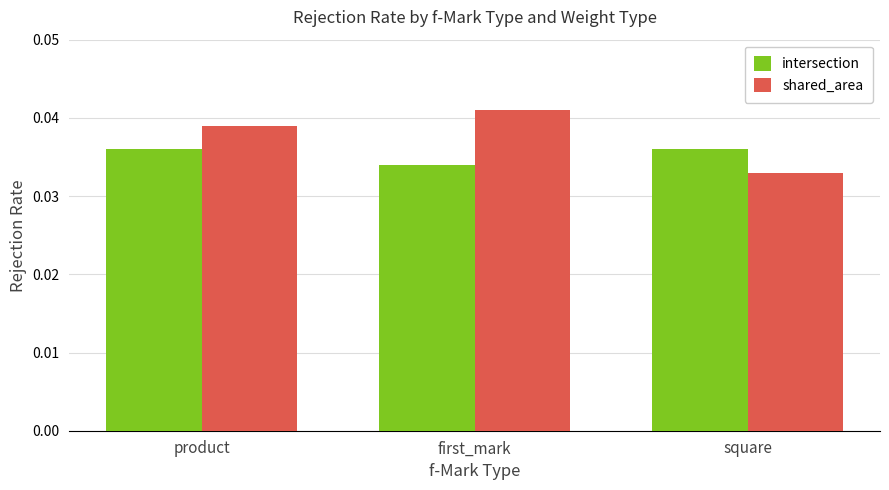

What is the sum of all shared_area values?

0.1